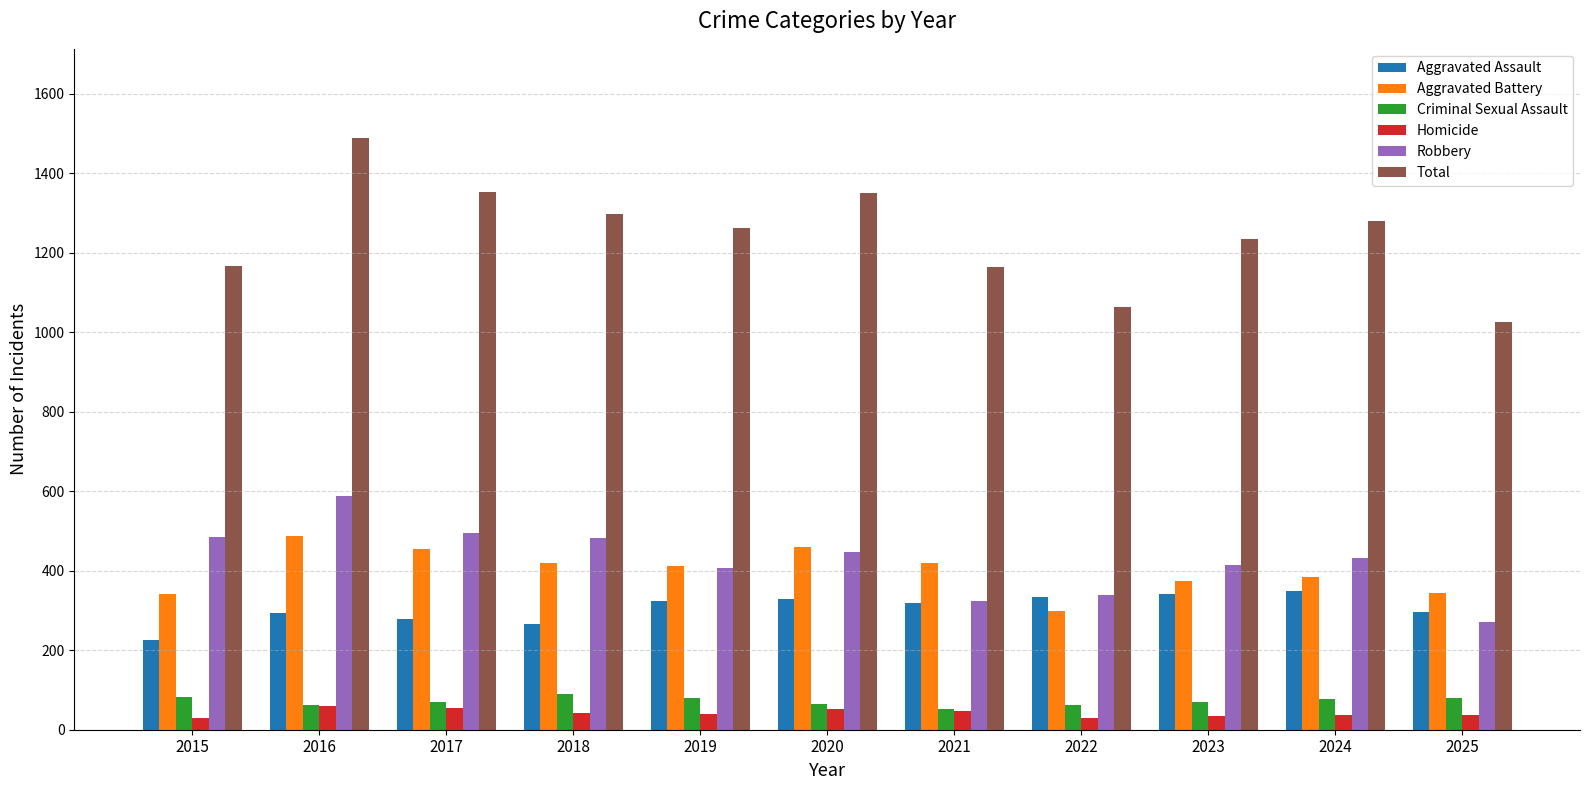

The value of Aggravated Battery at 2019 is 412. True or false?

True